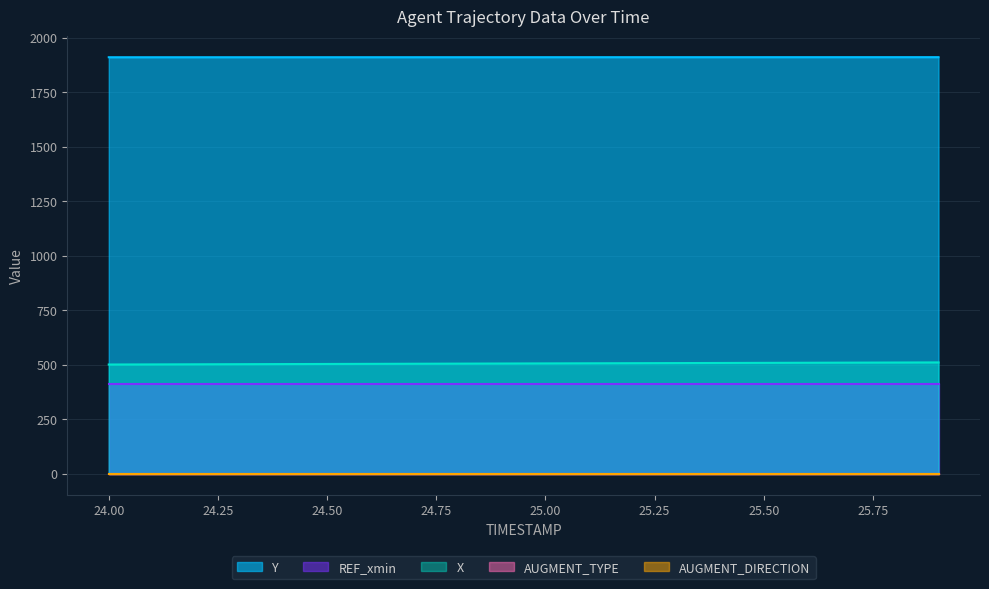

What is the label of the 9th point from the left?

24.8